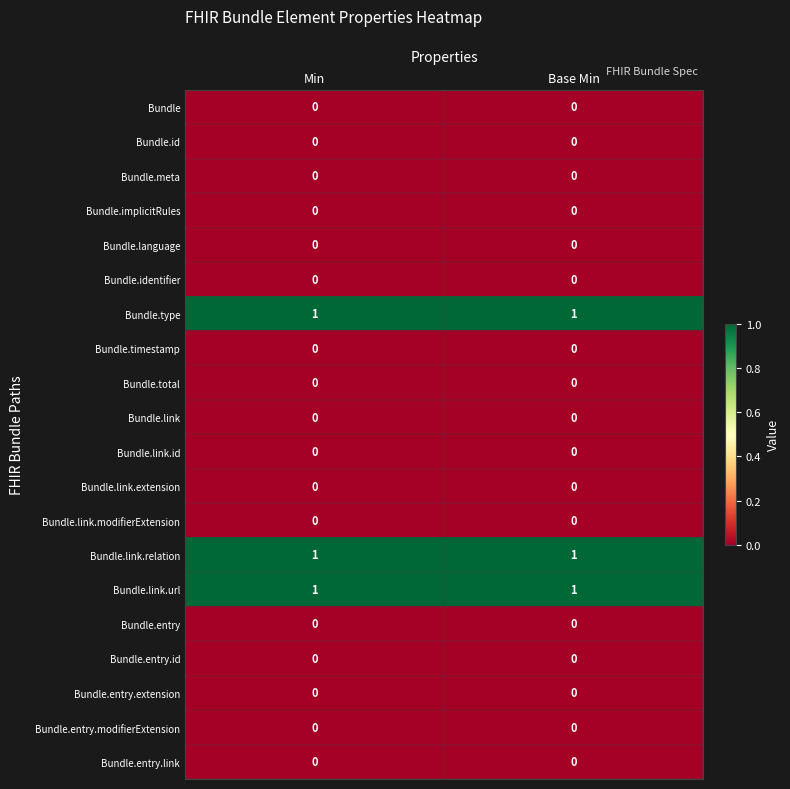

Is the value of Bundle.link.id at Min greater than the value of Bundle.link.relation at Base Min?

No